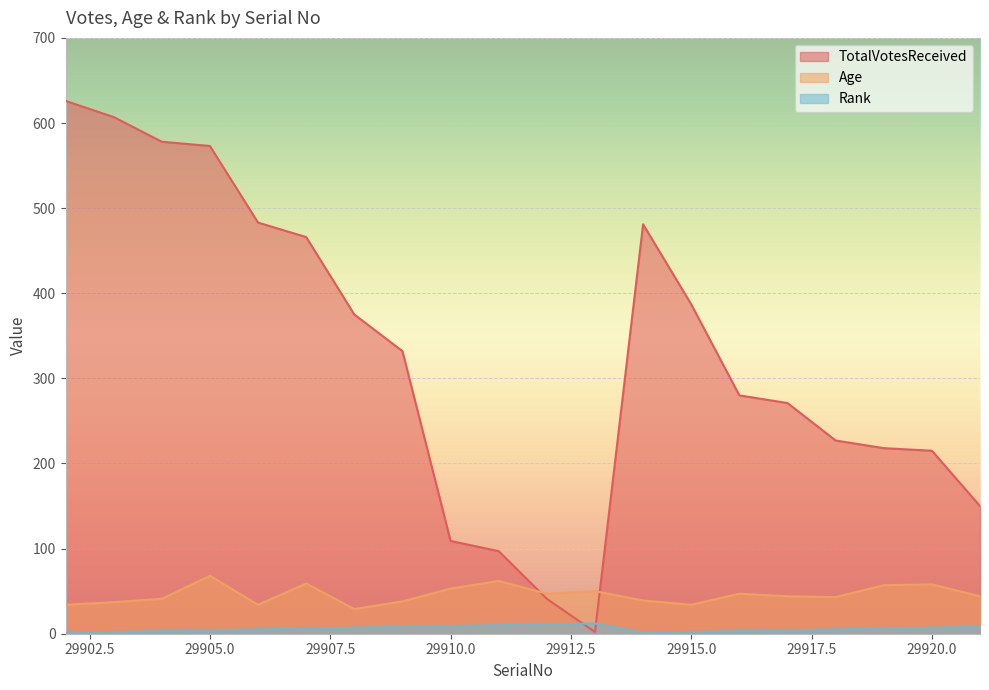

How many lines are shown in the chart?

3